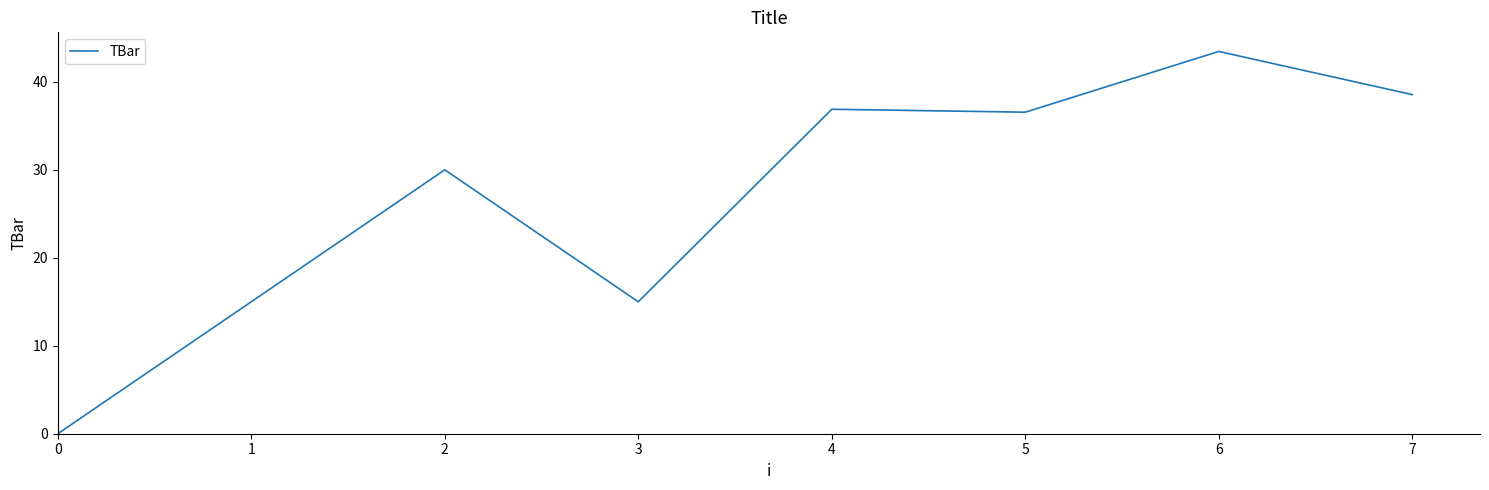

What is the difference between the maximum and minimum values?

43.5